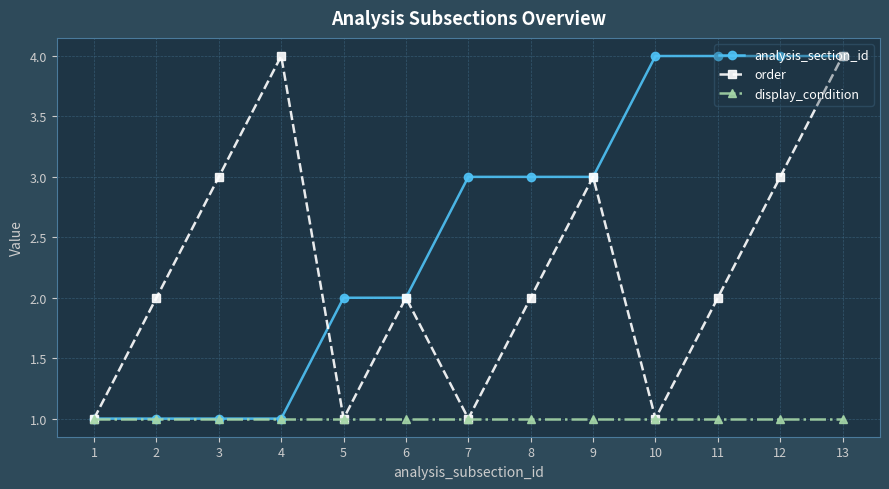

Rank the series at 12 from highest to lowest value.

analysis_section_id, order, display_condition